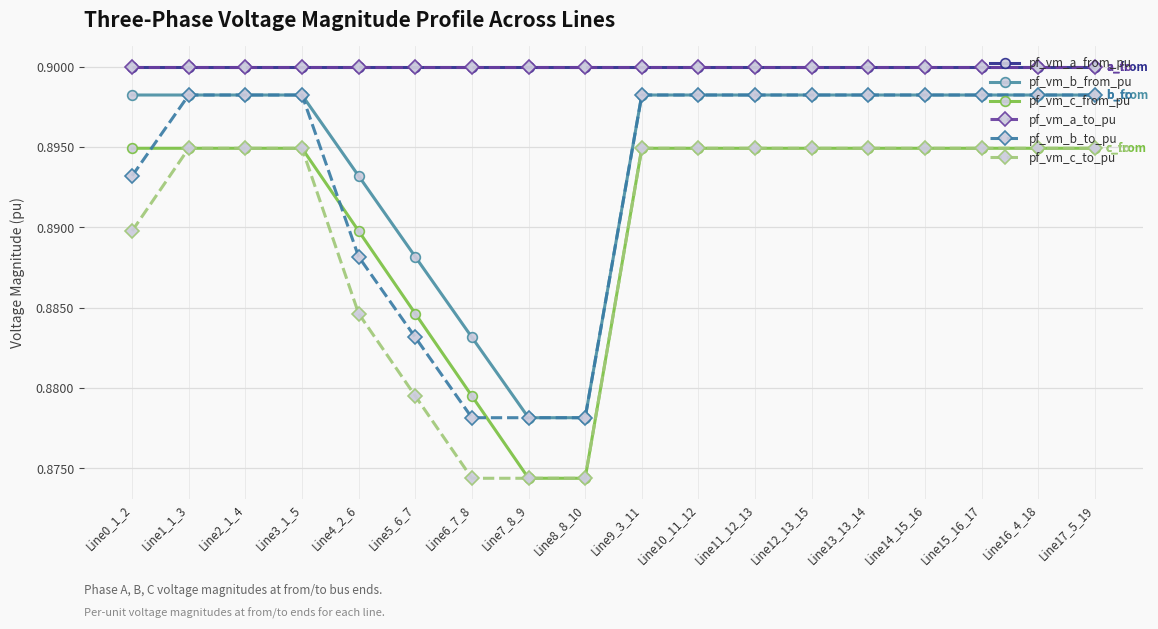

Count the pf_vm_c_to_pu values in the range 0 to 1.

18